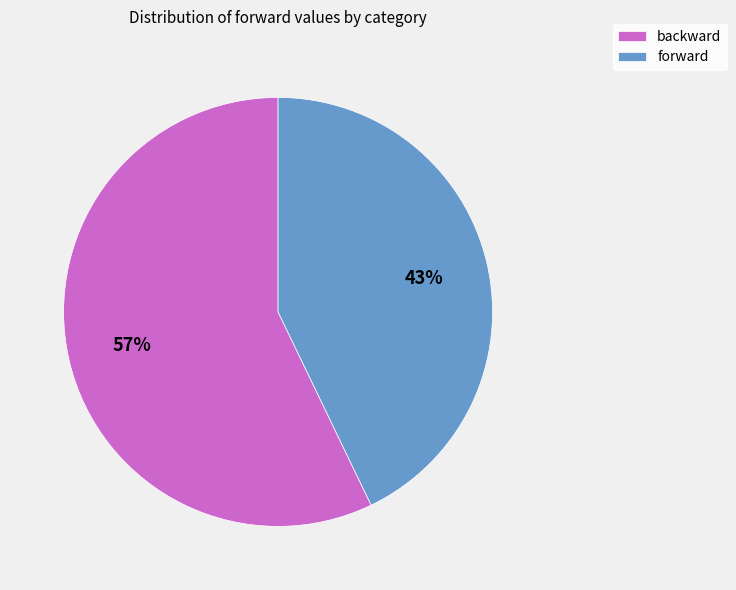

What is the ratio of the value at backward to the value at forward?

1.3